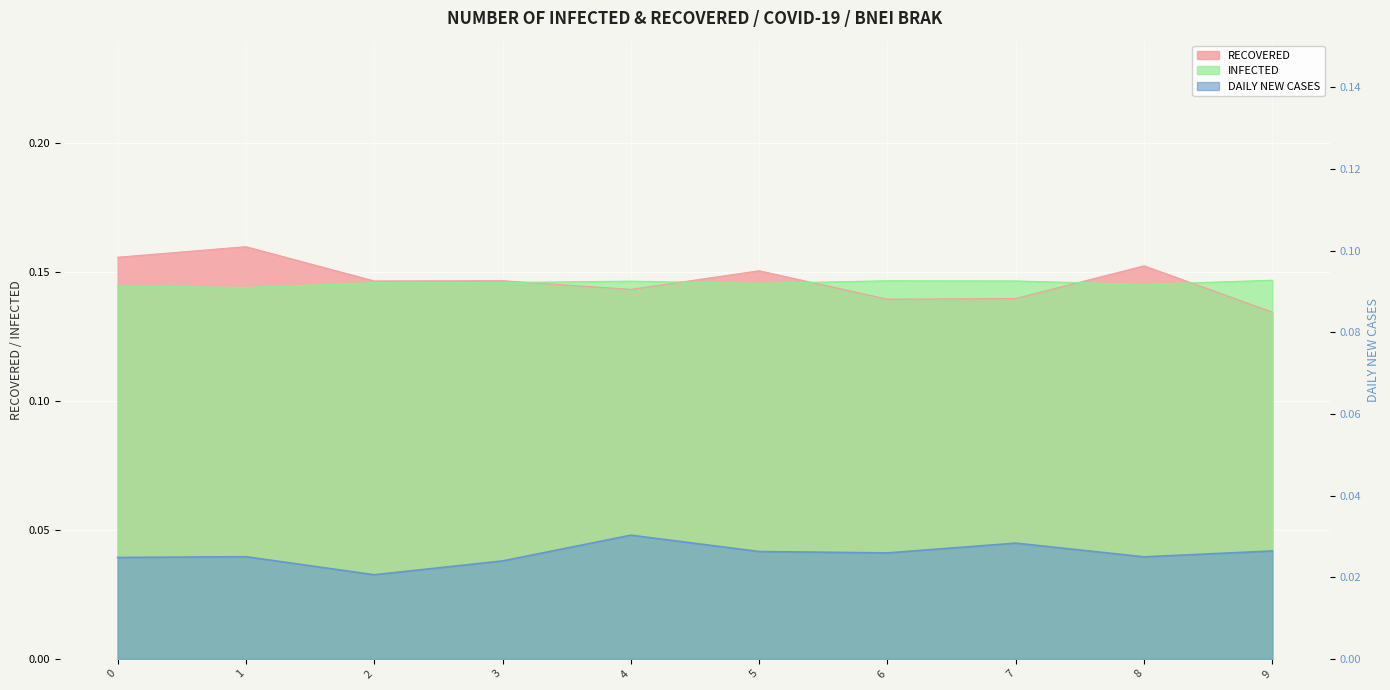

How many lines are shown in the chart?

3